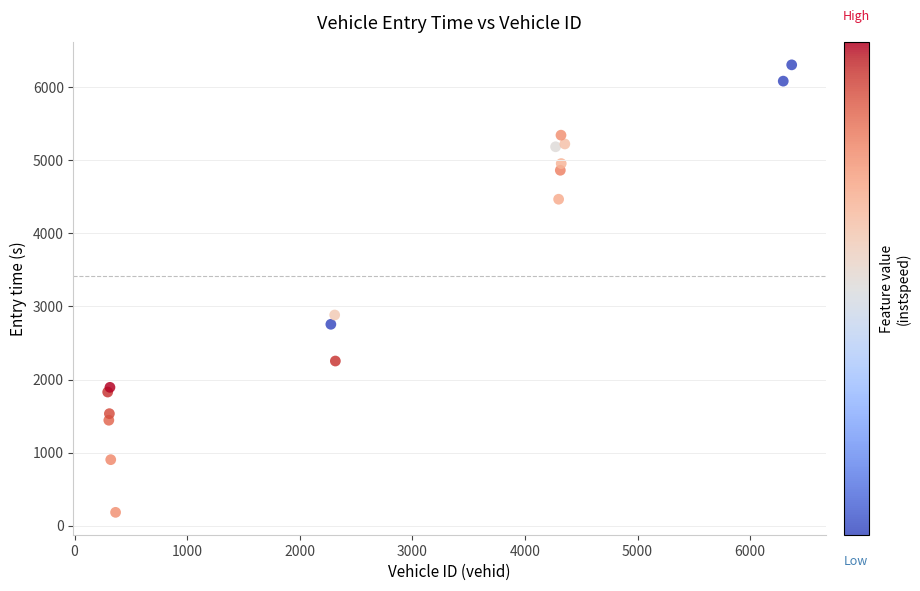

What Y value in the scatter plot is closest to 3244?

2883.5